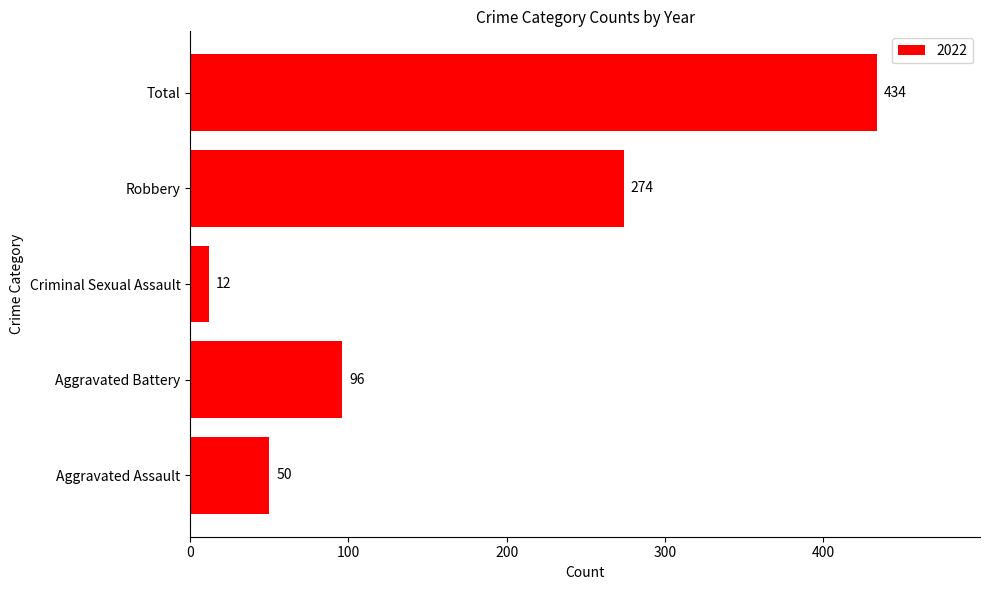

The chart shows a value of 274 at Robbery. True or false?

True